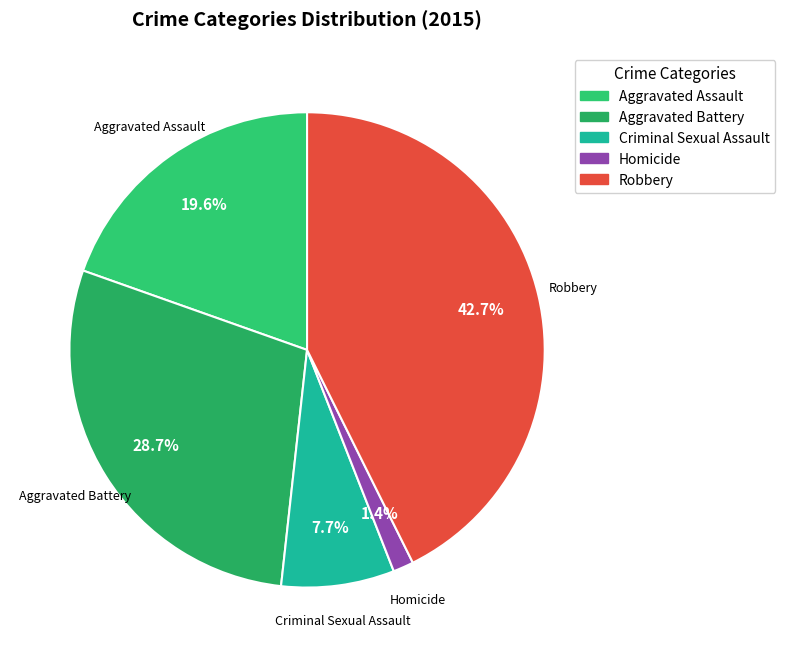

Which has a higher value, Criminal Sexual Assault or Robbery?

Robbery